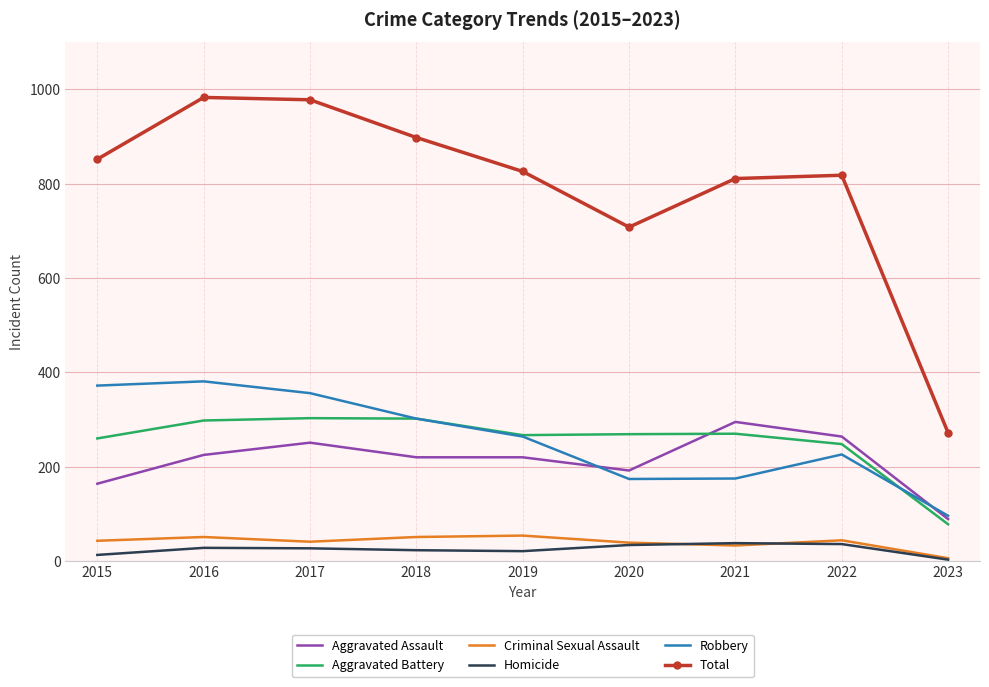

What is the average value of the Total series?

794